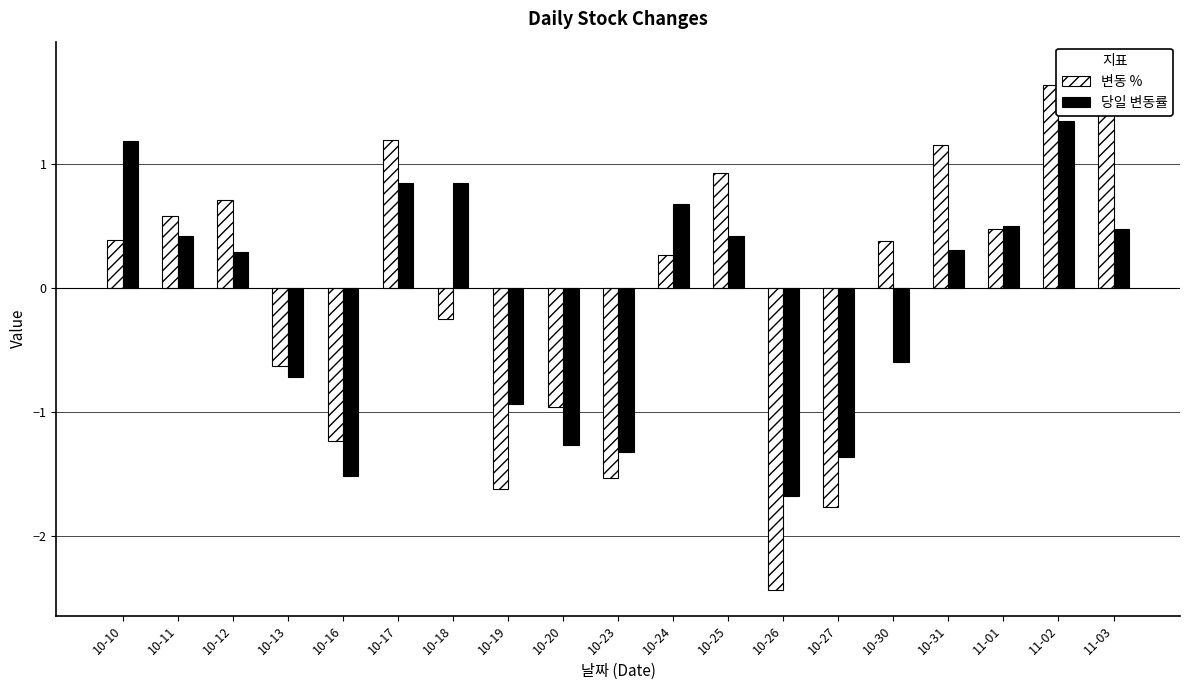

Is it true that 변동 % equals -1.8 at 10-27?

True